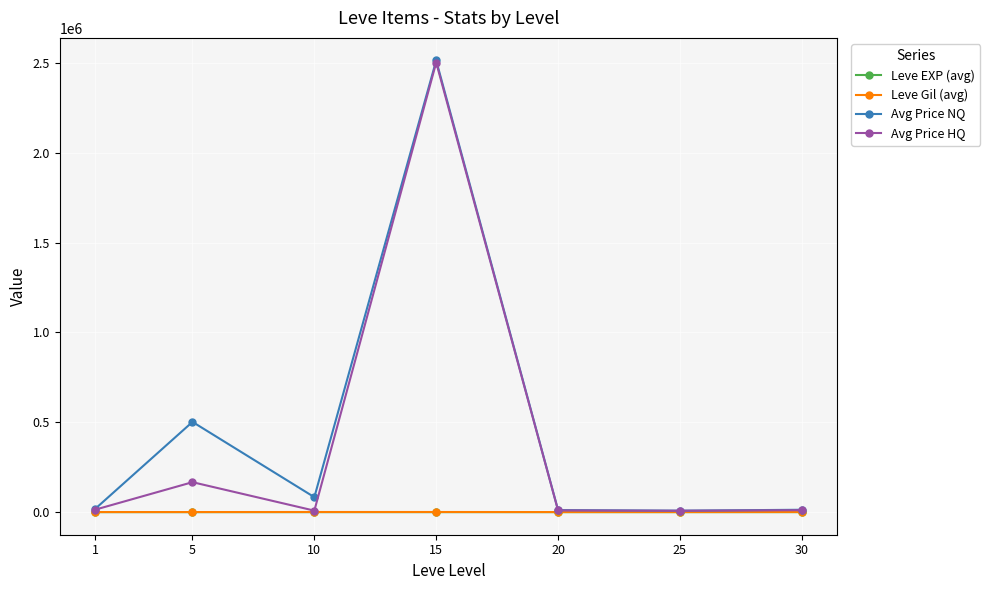

Is it true that Avg Price NQ equals 83334.0 at 10?

True